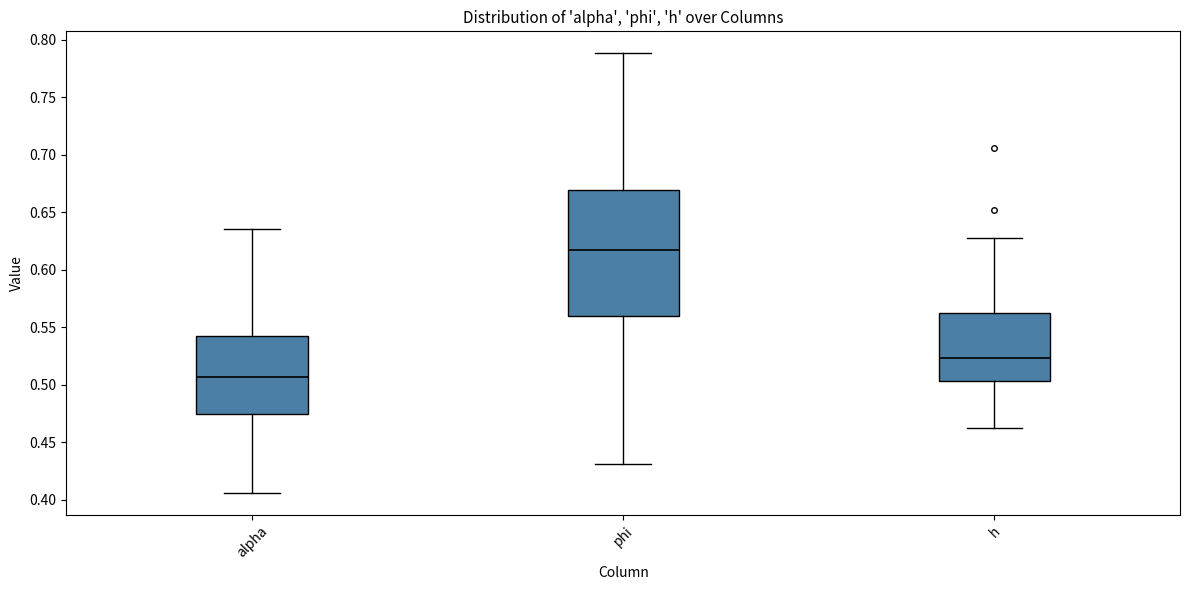

Where does the upper whisker of the box for h end on the y-axis? The values are not printed on the chart, so give them approximately, as read against the axis.

0.630